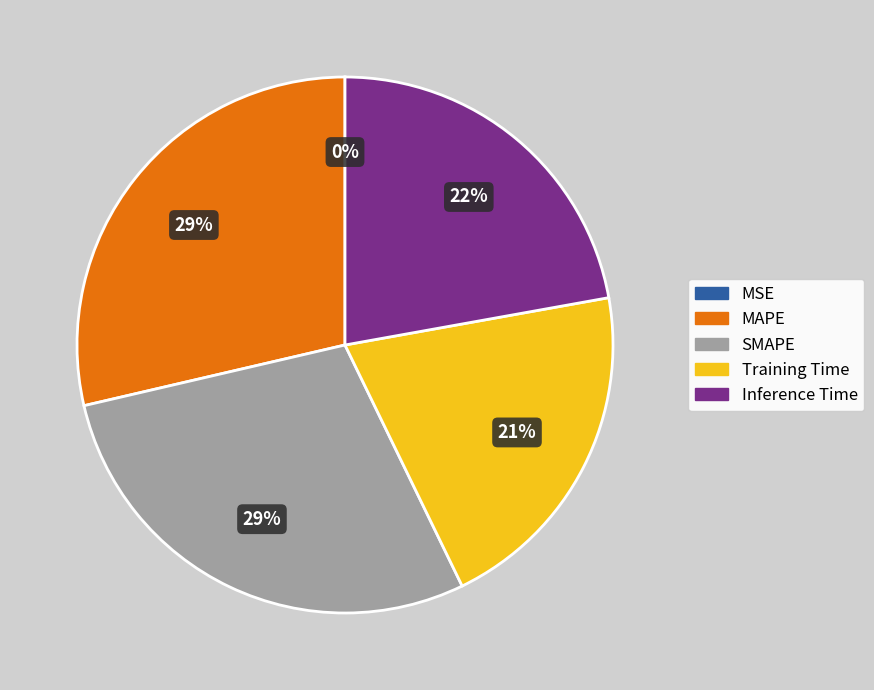

Is there any slice that represents more than half of the pie?

No